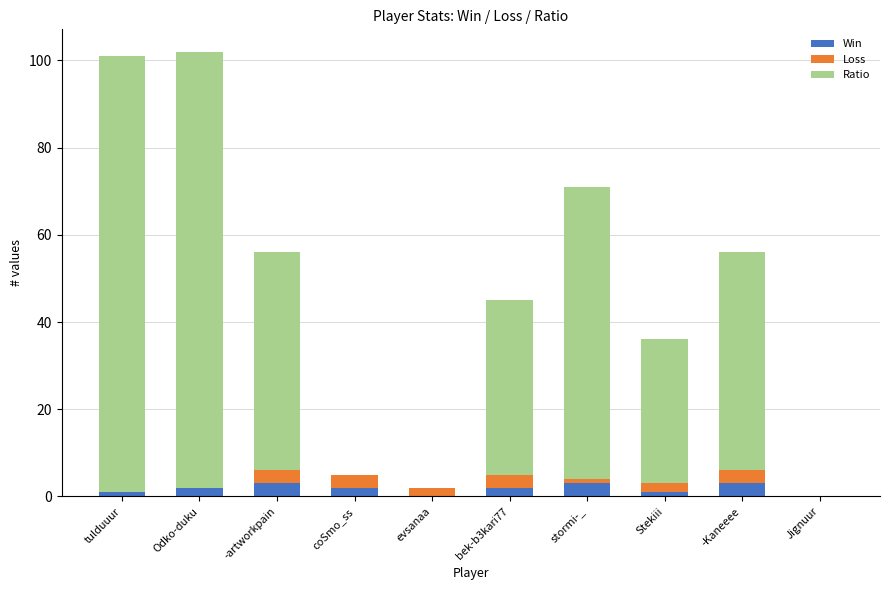

What is the sum of all Win values?

17